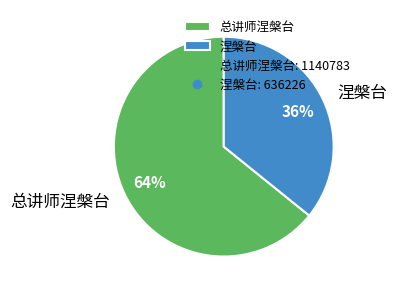

Which category has the biggest portion of the pie?

总讲师涅槃台